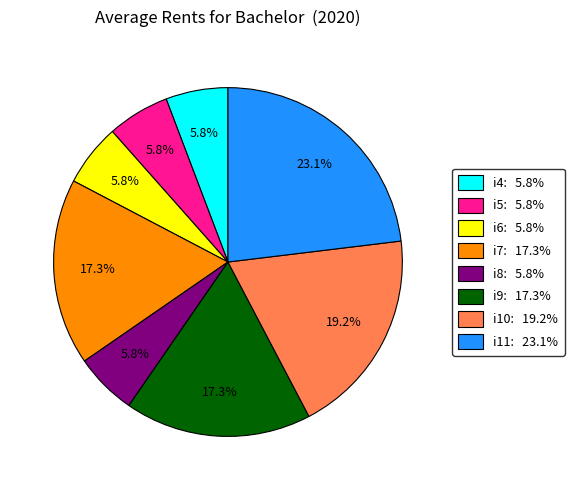

What is the total percentage of i6 and i7?

23.1%